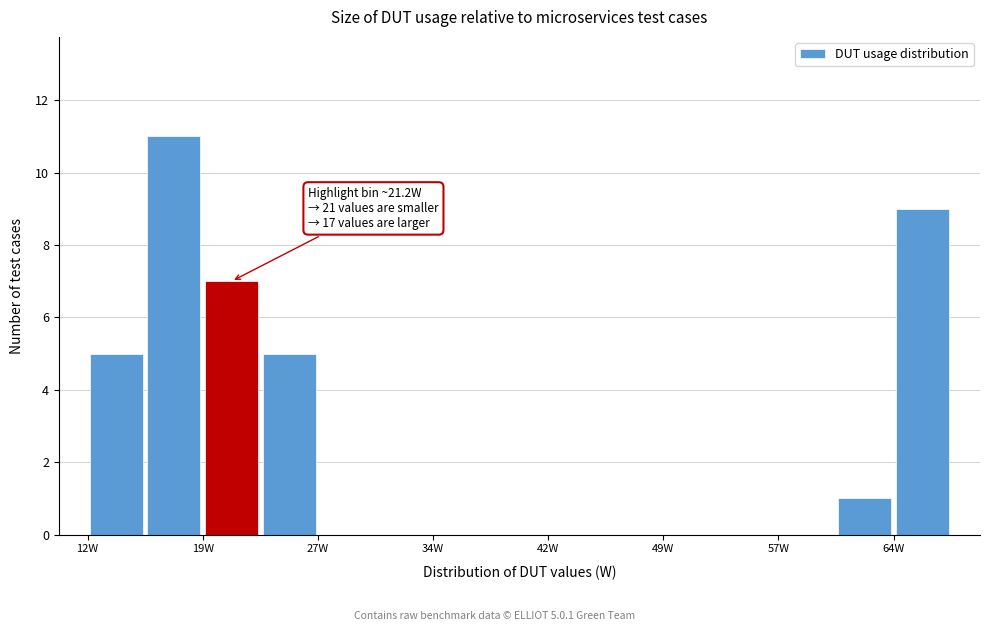

Around what value on the x-axis is the tallest bar? Give the approximate position of its centre, as read against the axis.

17